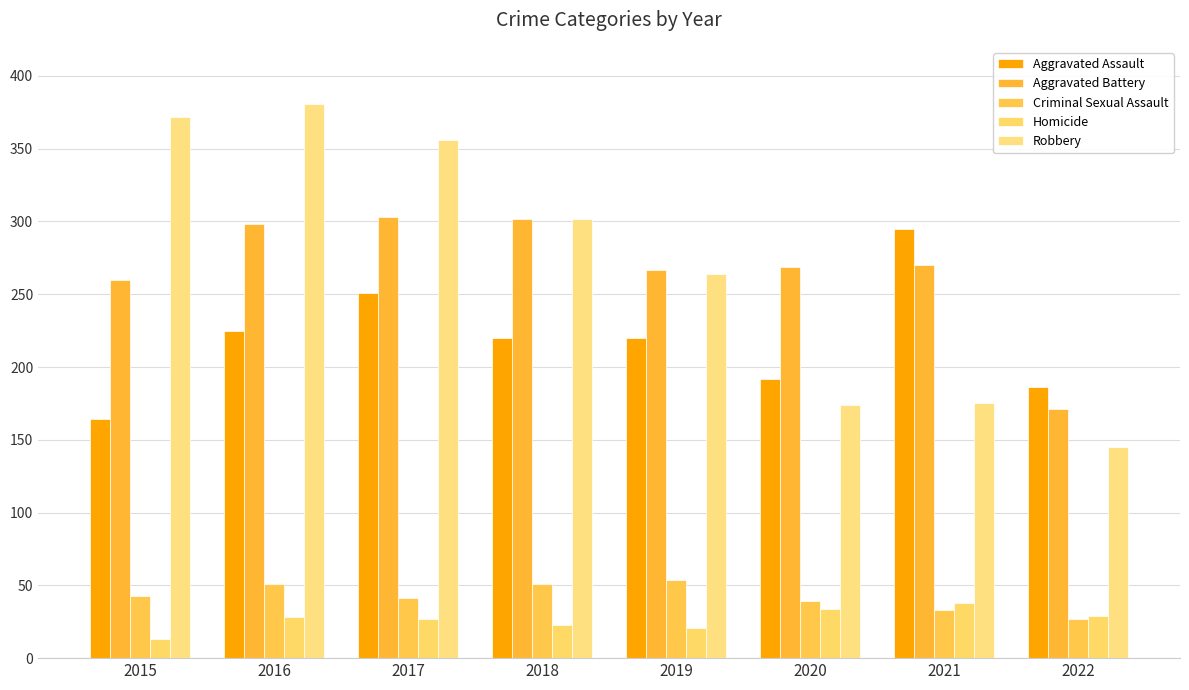

Which category has the highest value across all series?

2016